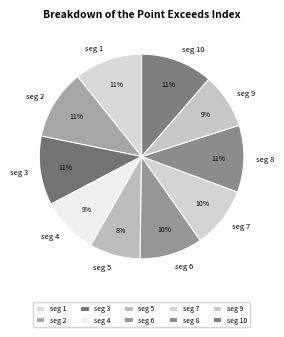

Do seg 3 and seg 9 together represent more than half of the pie?

No